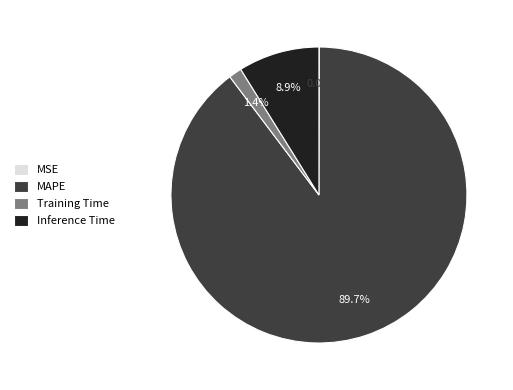

To the nearest percent, what is the average slice percentage?

25%